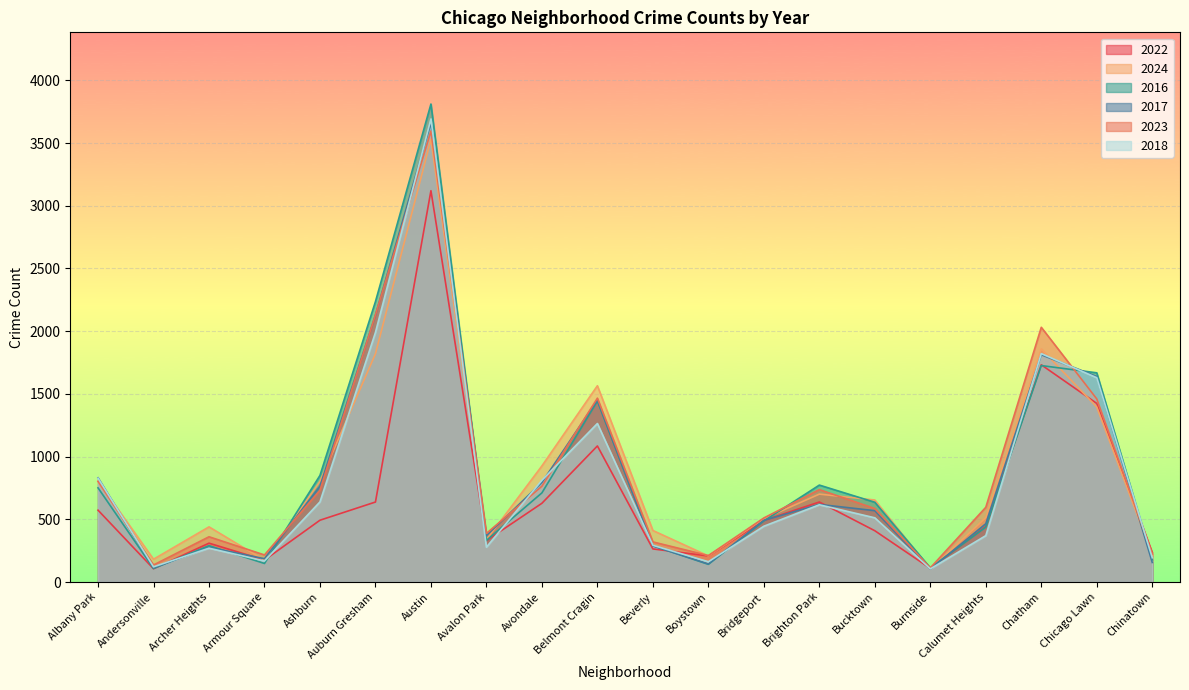

The 2023 series shows 320 at Beverly. True or false?

True